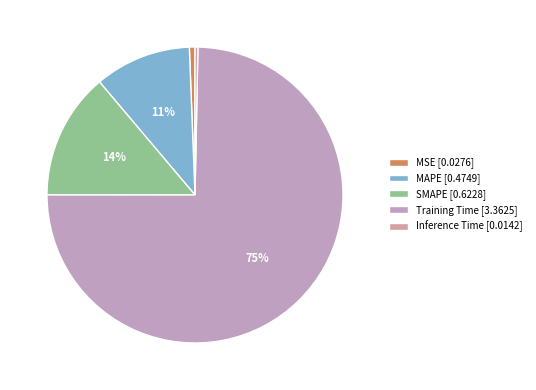

To the nearest percent, what is the combined percentage of MSE and Training Time?

75%